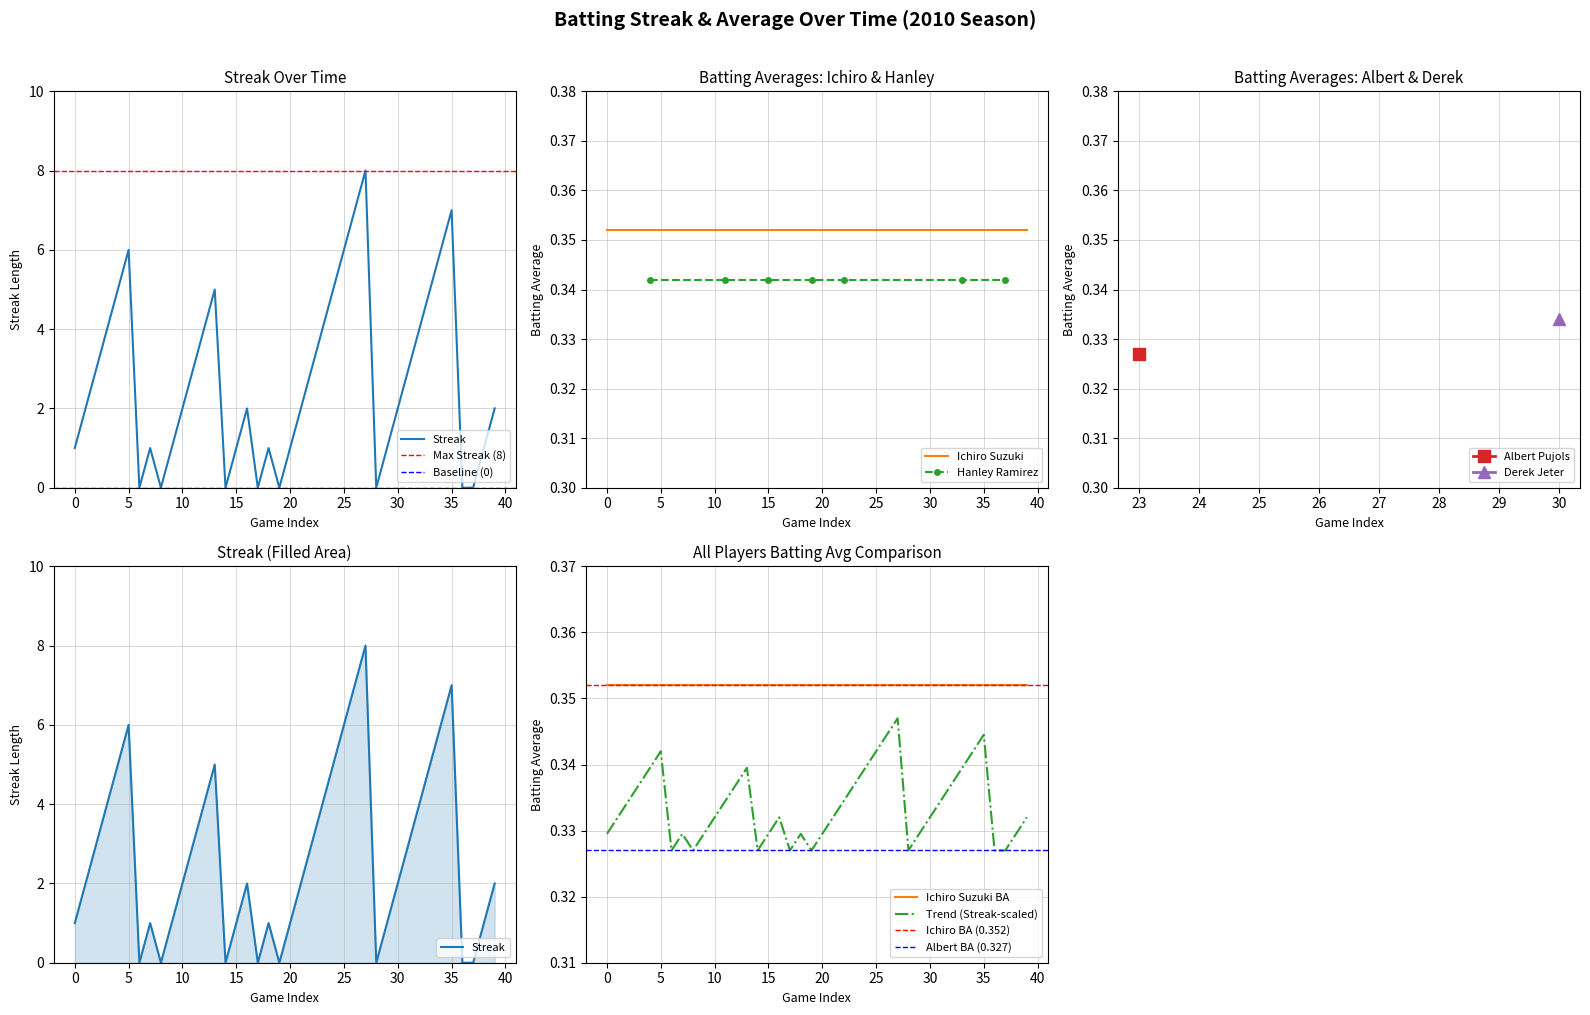

How many values exceed 2?

18